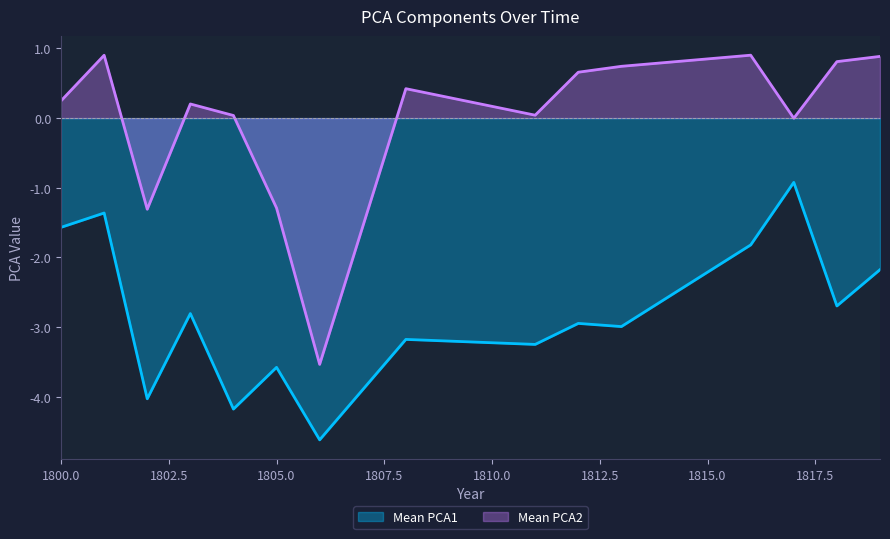

Is the value of Mean PCA1 at 25 greater than the value of Mean PCA2 at 2?

No